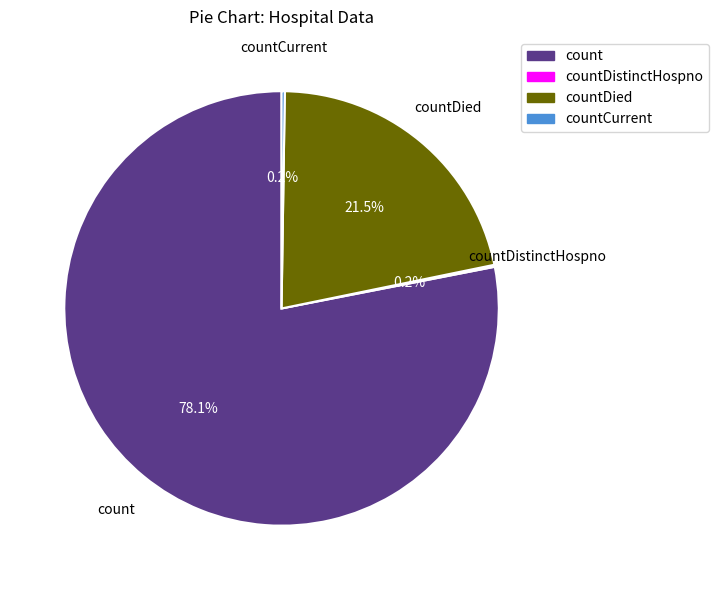

Is there a majority slice in this chart?

Yes